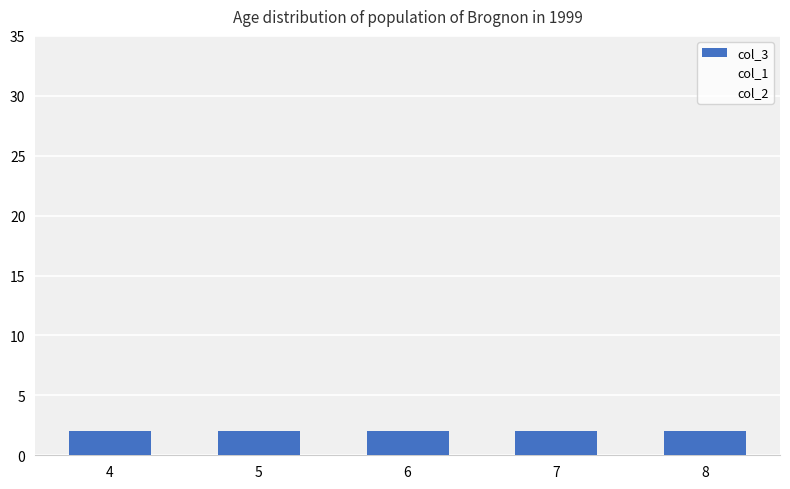

Is the value of col_1 at 7 greater than the value of col_2 at 8?

No